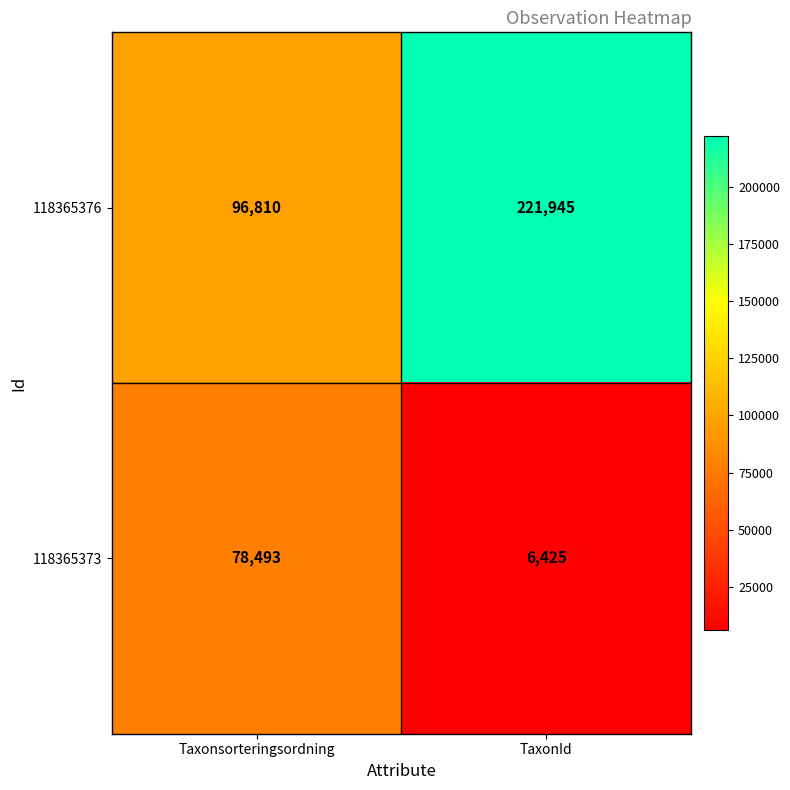

What is the total value across all series at Taxonsorteringsordning?

175303